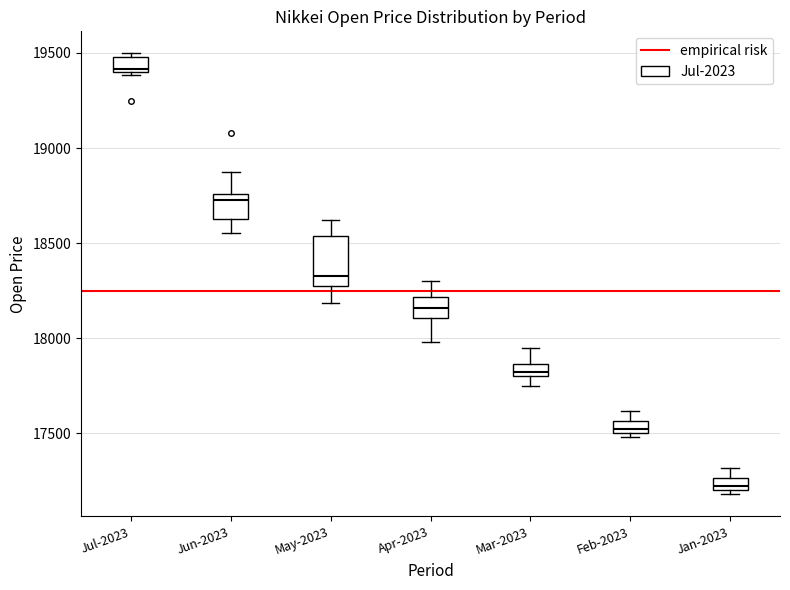

Which box is the tallest, from its lower edge to its upper edge?

May-2023